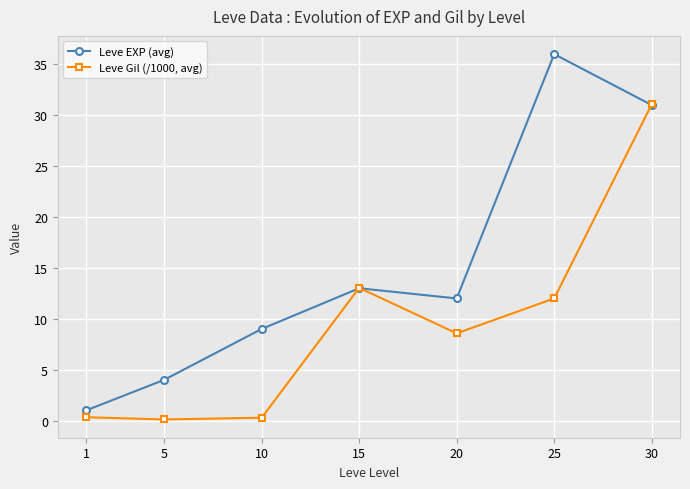

What is the difference between the Leve EXP (avg) values at 1 and 20?

11.0